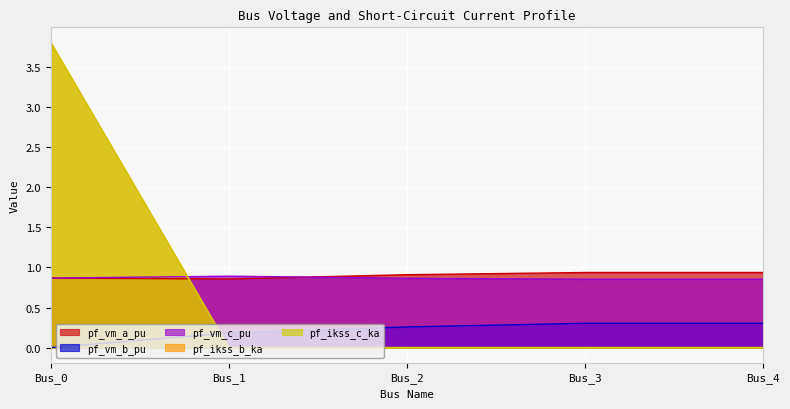

At which label is pf_vm_c_pu closest to 0?

Bus_3